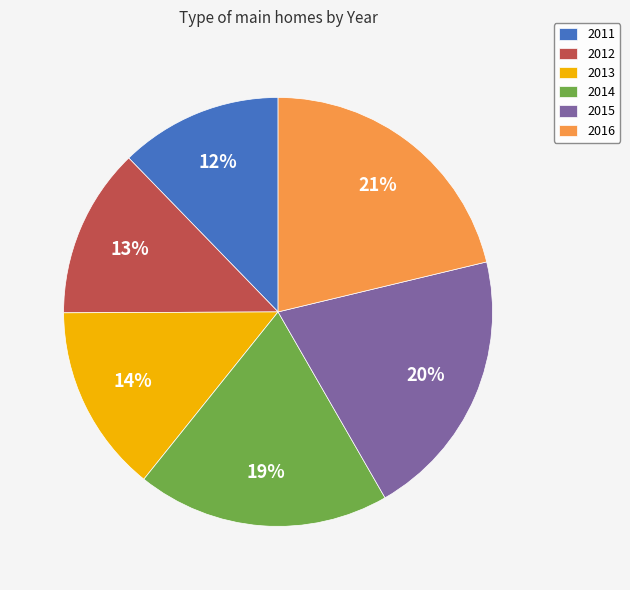

To the nearest percent, what percentage of the pie is 2012?

13%